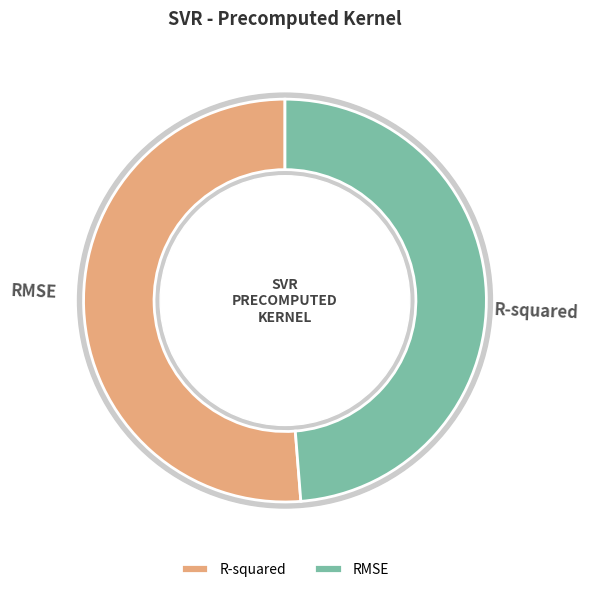

The RMSE slice represents 43% of the pie. True or false?

False